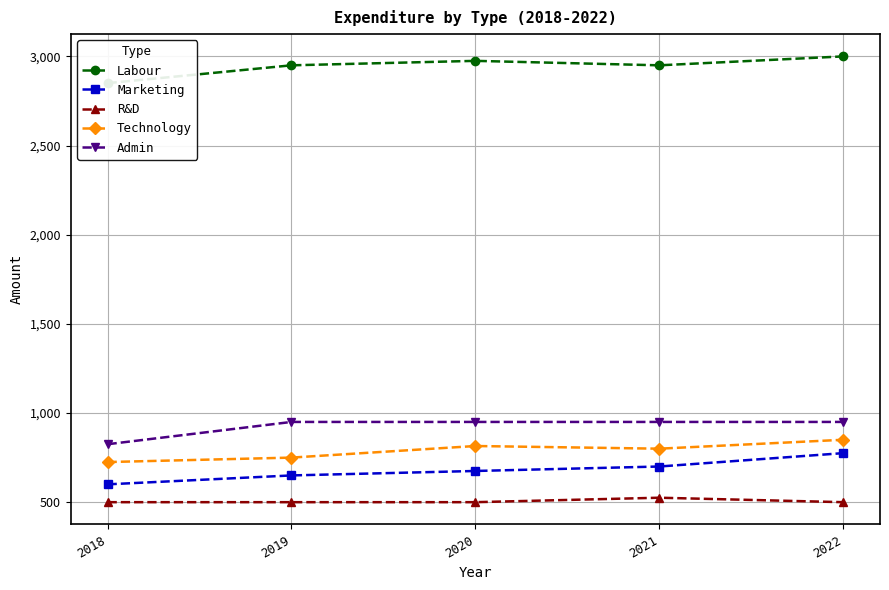

True or false: Admin and Technology intersect in this chart.

False